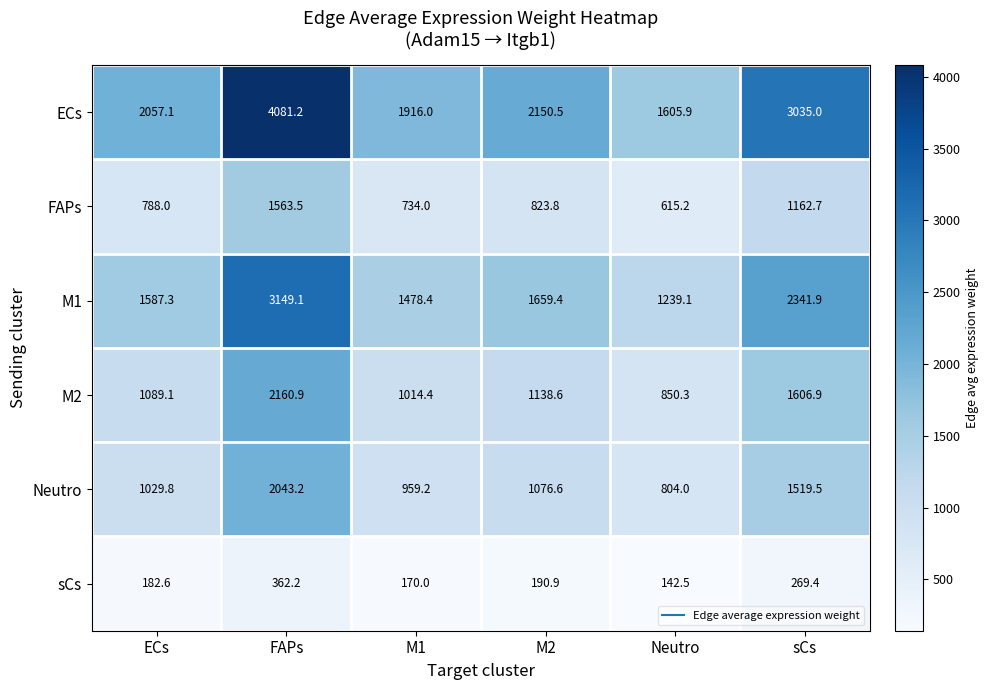

What is the sum of the Neutro values at M2 and sCs?

2596.1